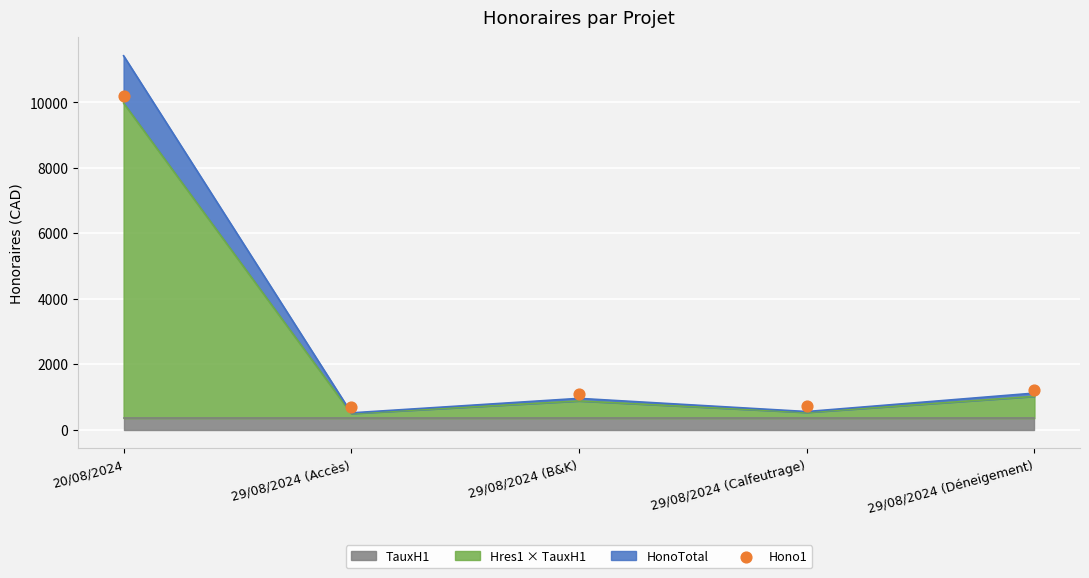

Which has a higher value, 29/08/2024 (Accès) or 29/08/2024 (Déneigement)?

29/08/2024 (Déneigement)